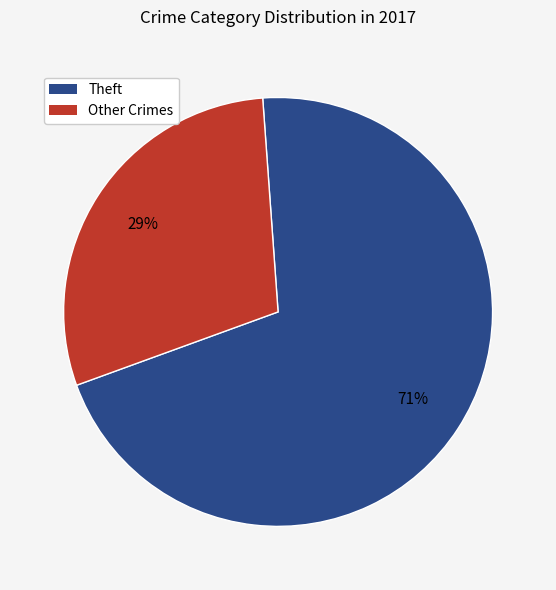

What is the smallest slice in the pie chart?

Other Crimes